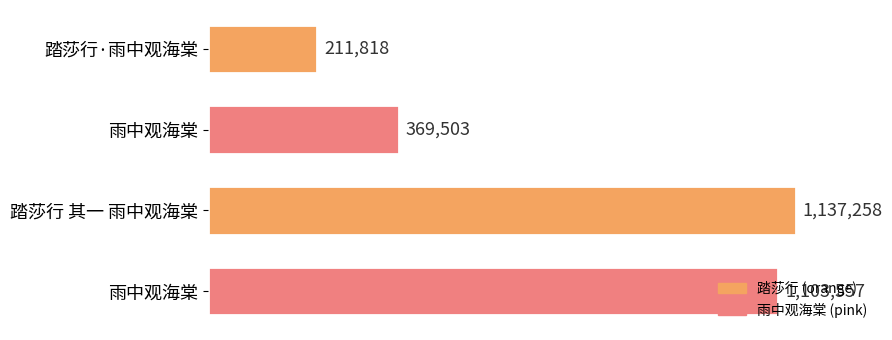

Are the bars horizontal?

Yes